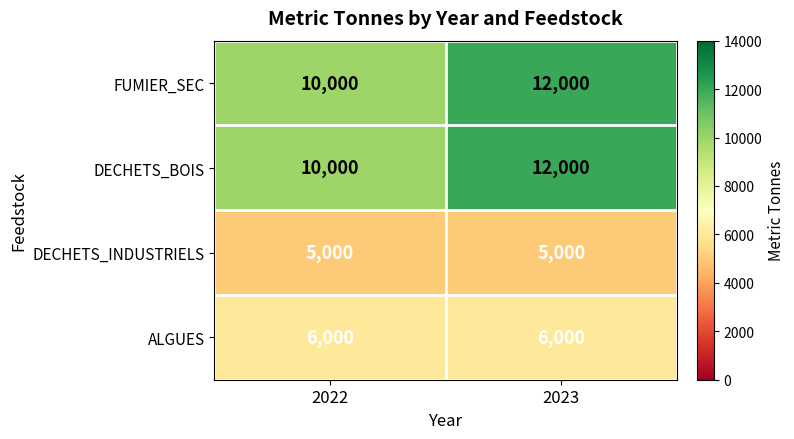

At which label is FUMIER_SEC closest to 11000?

2022